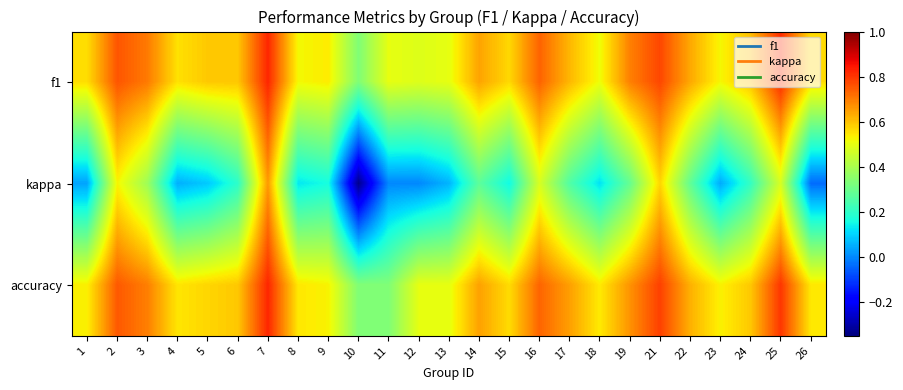

Reading left to right, transcribe all the data shown in this chart.

f1: 1=0.6	2=0.8	3=0.7	4=0.6	5=0.6	6=0.6	7=0.8	8=0.5	9=0.5	10=0.3	11=0.5	12=0.5	13=0.5	14=0.6	15=0.6	16=0.7	17=0.6	18=0.5	19=0.7	21=0.8	22=0.6	23=0.5	24=0.6	25=0.8	26=0.6
kappa: 1=0.0	2=0.5	3=0.4	4=0.1	5=0.1	6=0.2	7=0.7	8=0.1	9=0.2	10=-0.3	11=0.0	12=0.0	13=0.1	14=0.3	15=0.2	16=0.5	17=0.3	18=0.1	19=0.3	21=0.6	22=0.3	23=0.0	24=0.2	25=0.5	26=-0.0
accuracy: 1=0.5	2=0.8	3=0.7	4=0.5	5=0.6	6=0.6	7=0.8	8=0.5	9=0.5	10=0.3	11=0.3	12=0.5	13=0.5	14=0.6	15=0.6	16=0.7	17=0.7	18=0.5	19=0.7	21=0.8	22=0.6	23=0.5	24=0.6	25=0.8	26=0.5